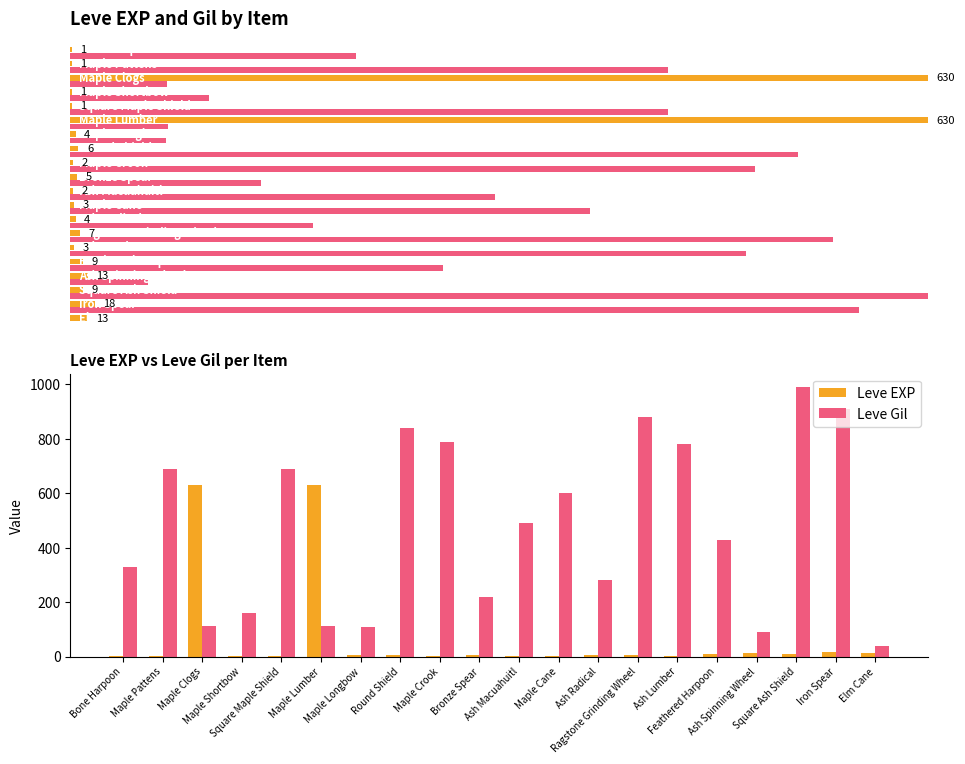

Which series has the largest total across all categories?

Leve Gil